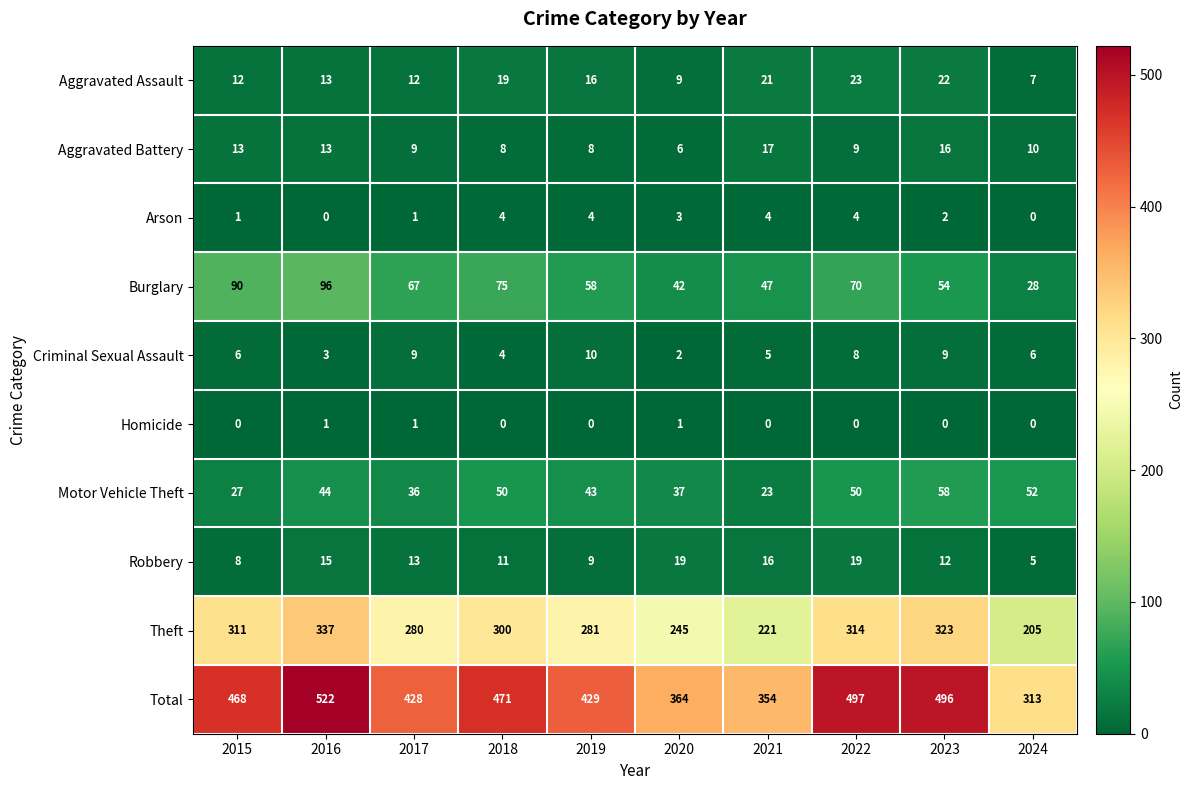

Is it true that Homicide equals -1 at 2024?

False